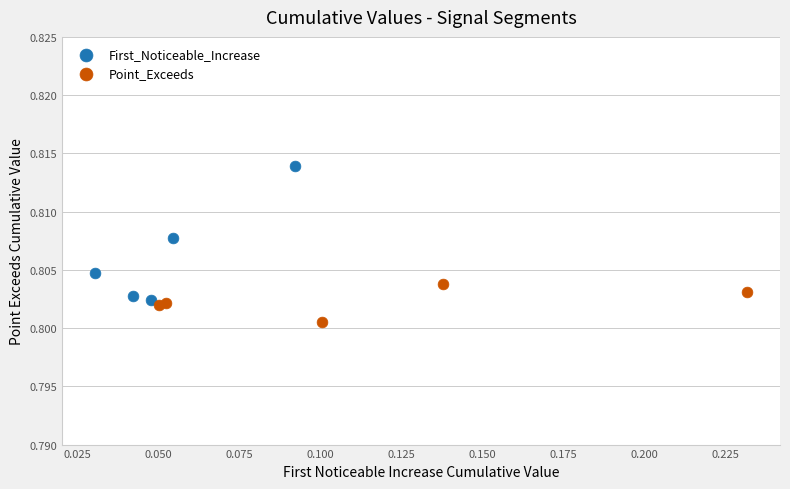

Which series reaches the minimum Y coordinate?

Point_Exceeds